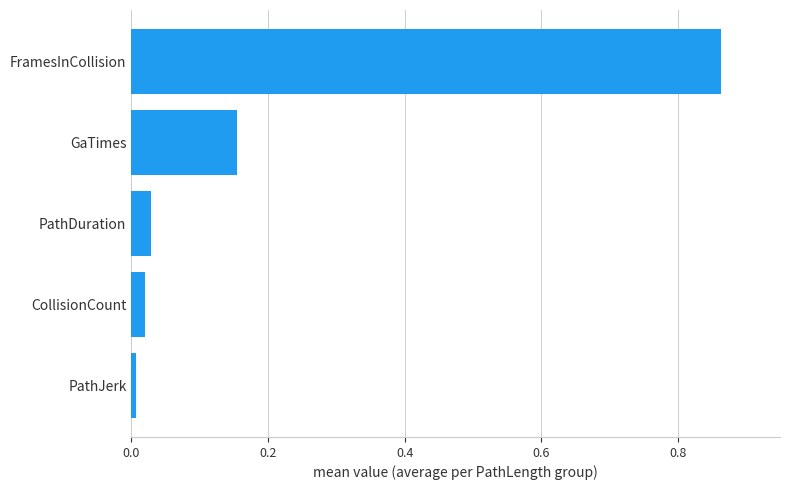

What is the change in value from GaTimes to FramesInCollision?

+0.7